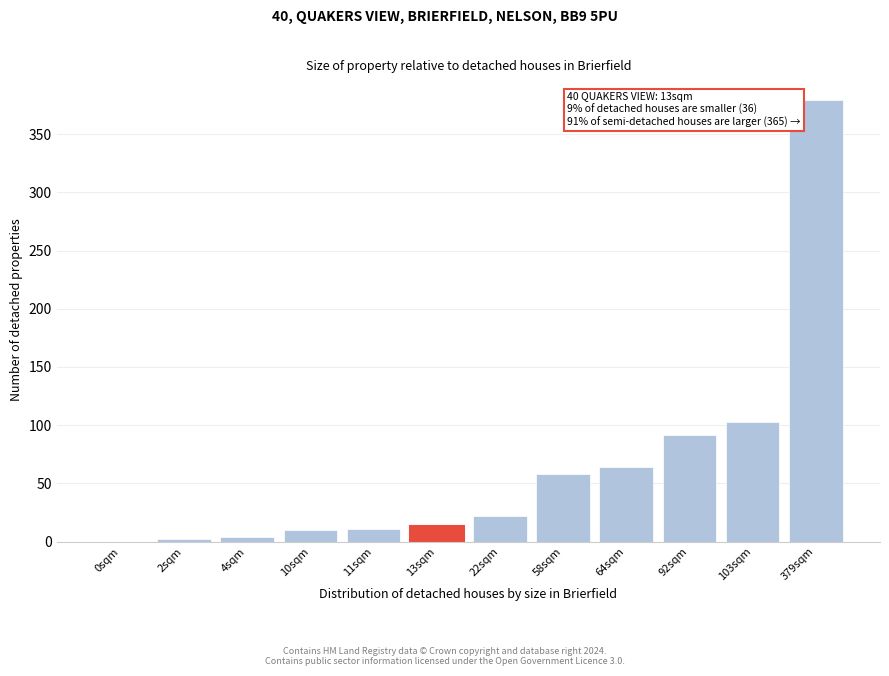

Is it true that the value at 11sqm is 11?

True